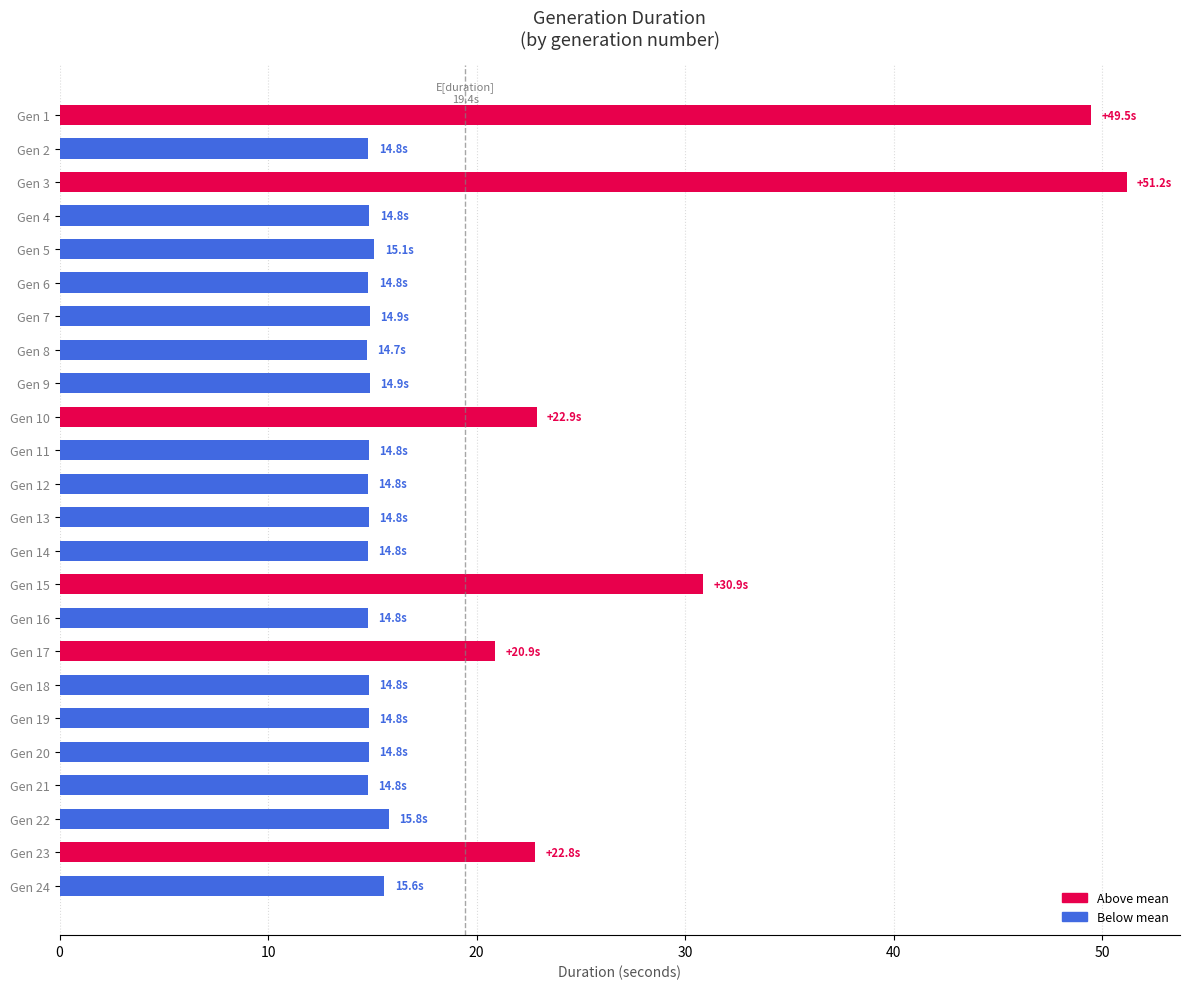

What is the difference between the second highest and second lowest values?

34.7